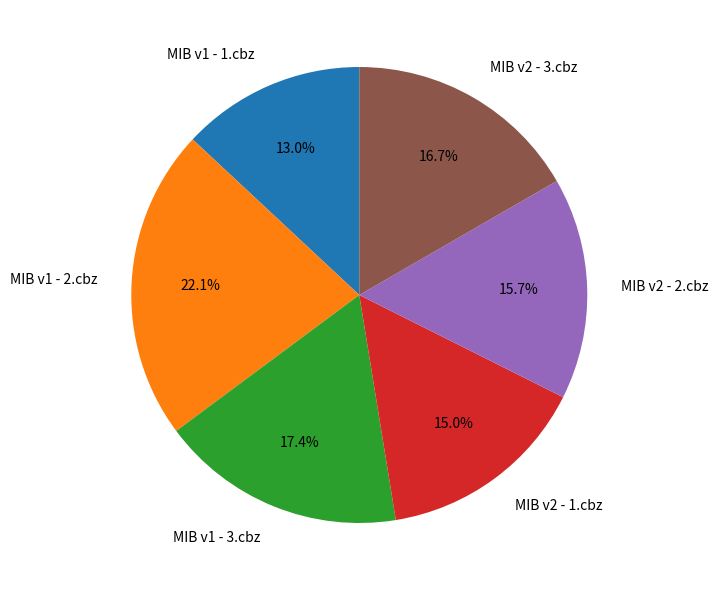

To the nearest percent, what is the combined percentage of MIB v2 - 3.cbz and MIB v2 - 2.cbz?

32%